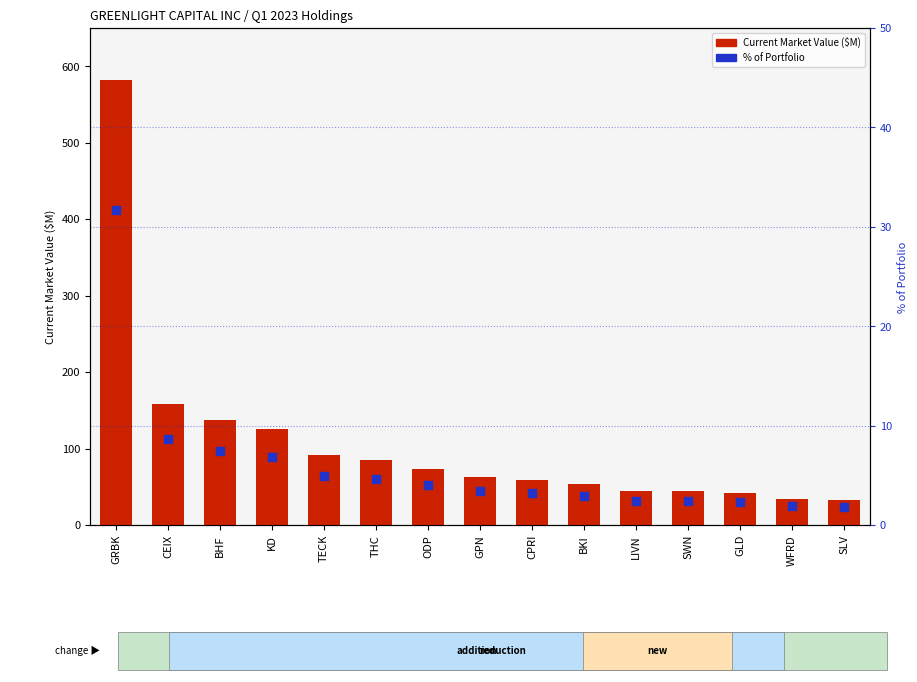

What is the total value across all series at SLV?

34.7